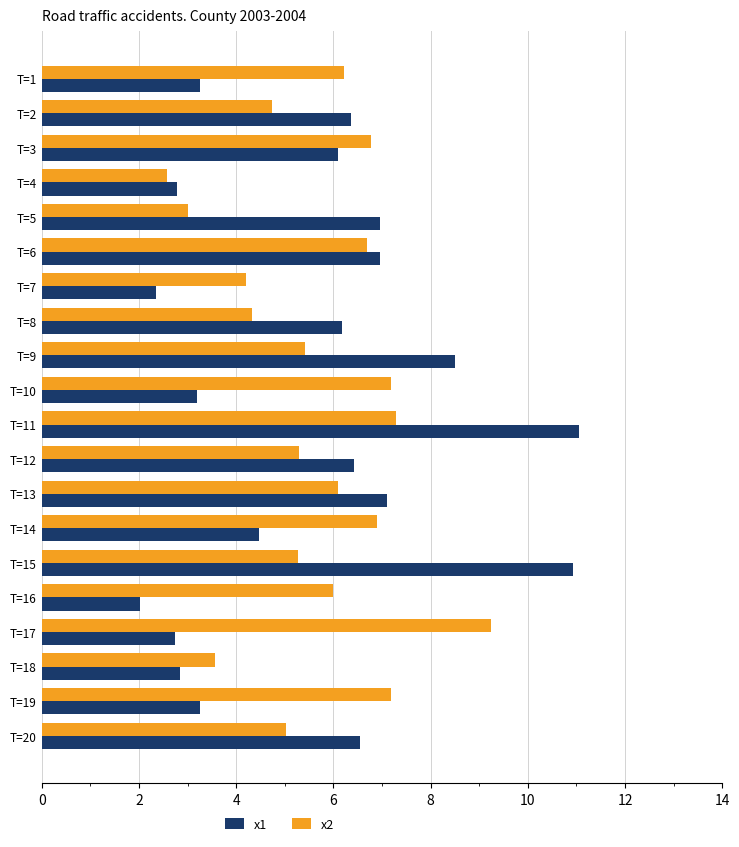

True or false: x1 has a value of 6.1 at T=3.

True